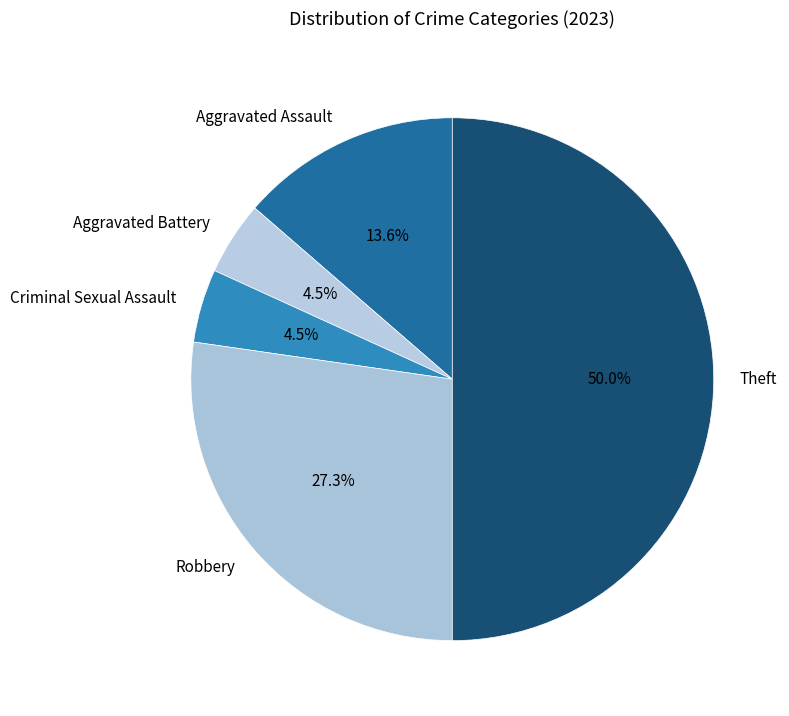

Does Robbery represent more than half of the total?

No